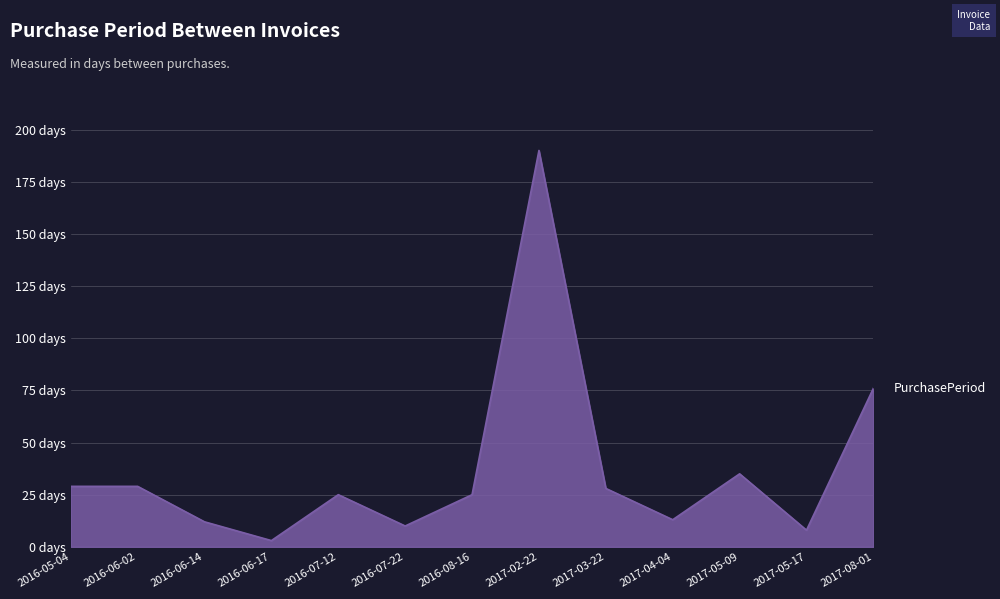

Which category has the lowest value across all series?

2016-06-17